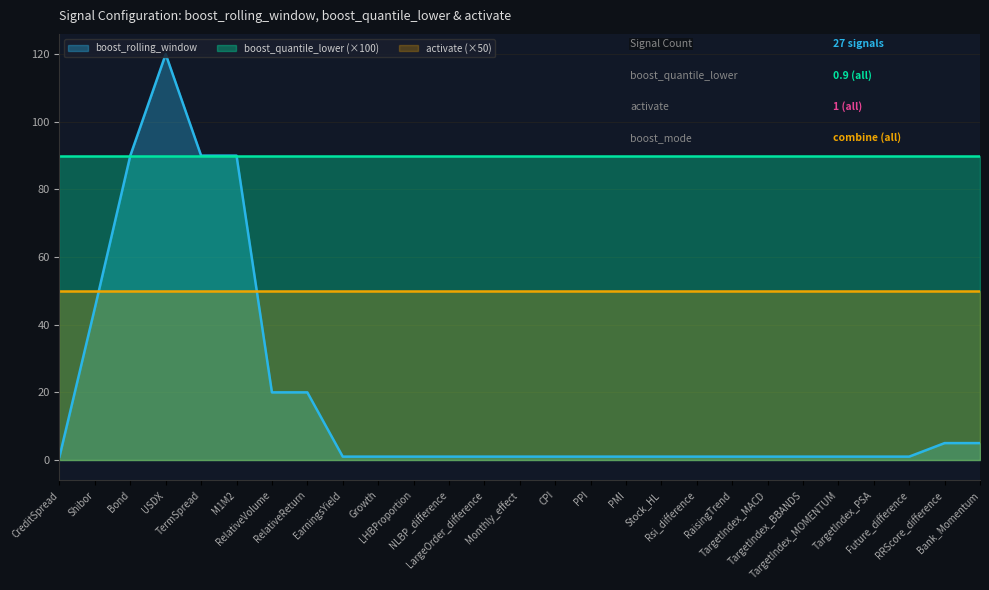

Is the value of boost_quantile_lower at Rsi_difference greater than the value of activate at Stock_HL?

No